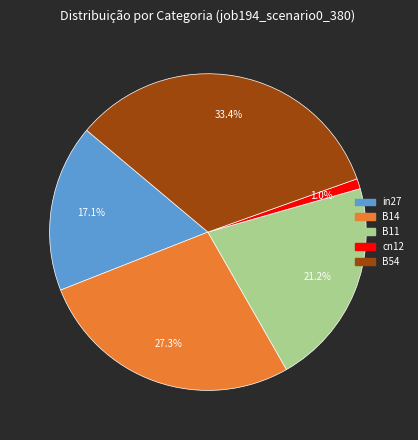

How many segments does this pie chart have?

5